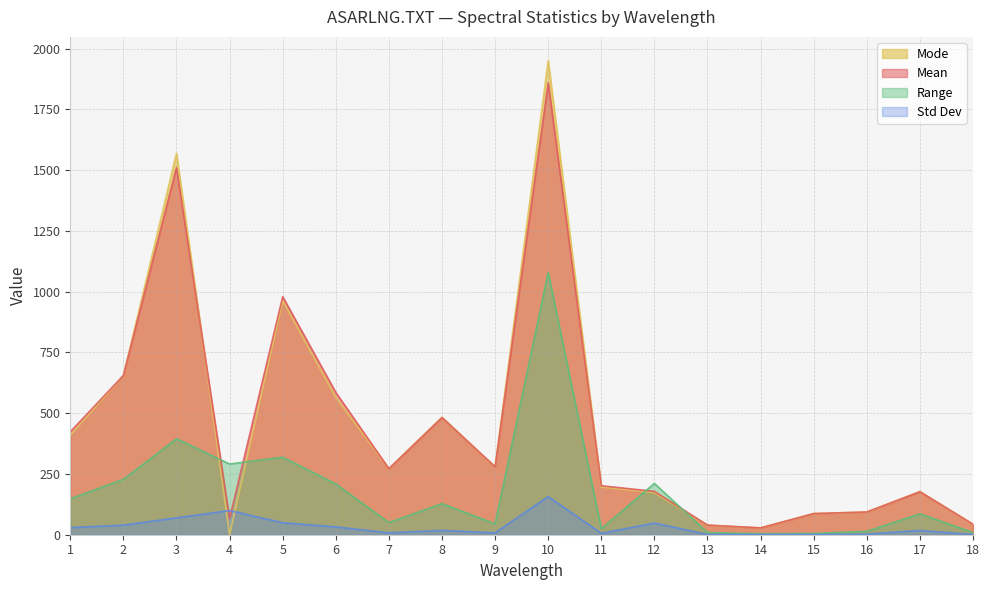

In Mode, how many points are lower than both neighbors (excluding endpoints)?

4